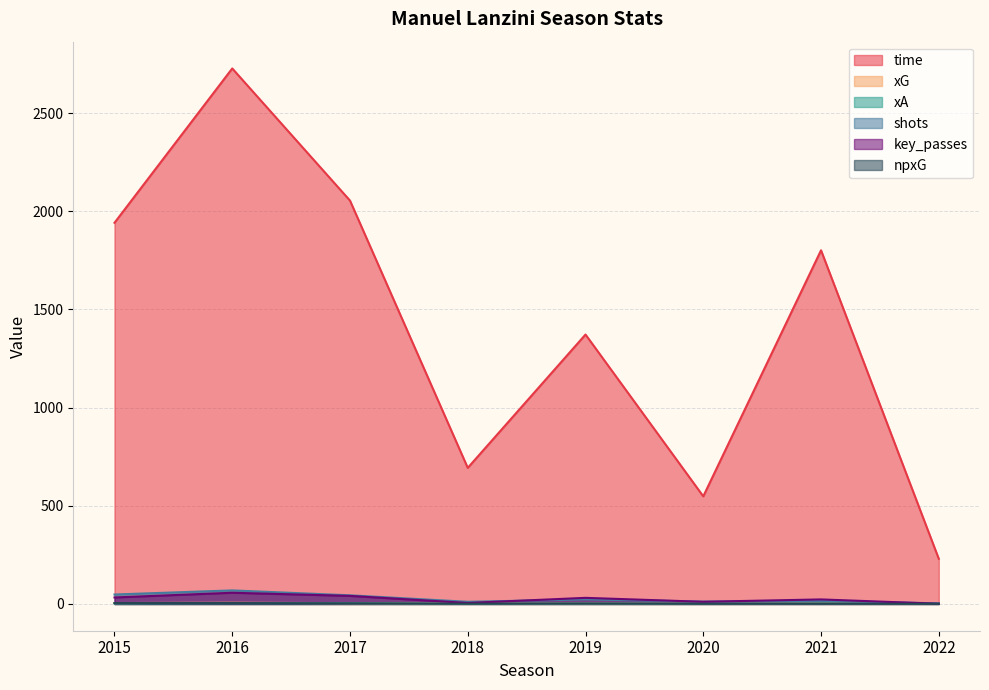

Reading right to left, what are all the values shown in this chart?

time: 2022=230.0	2021=1801.0	2020=548.0	2019=1372.0	2018=693.0	2017=2054.0	2016=2727.0	2015=1941.0
xG: 2022=0.6	2021=3.4	2020=1.0	2019=2.1	2018=1.2	2017=3.8	2016=6.1	2015=4.5
xA: 2022=0.3	2021=2.6	2020=1.0	2019=2.1	2018=1.0	2017=3.7	2016=4.0	2015=2.8
shots: 2022=3.0	2021=16.0	2020=12.0	2019=23.0	2018=11.0	2017=44.0	2016=69.0	2015=48.0
key_passes: 2022=1.0	2021=23.0	2020=11.0	2019=31.0	2018=5.0	2017=41.0	2016=57.0	2015=33.0
npxG: 2022=0.6	2021=1.1	2020=1.0	2019=2.1	2018=1.2	2017=3.1	2016=4.5	2015=4.5